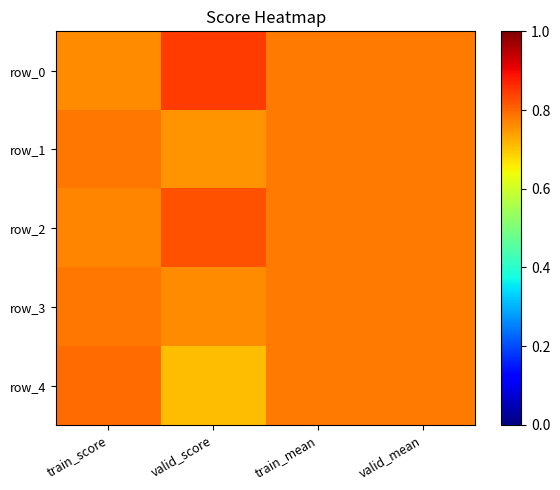

Is the value of row_2 at train_score greater than the value of row_1 at valid_mean?

No